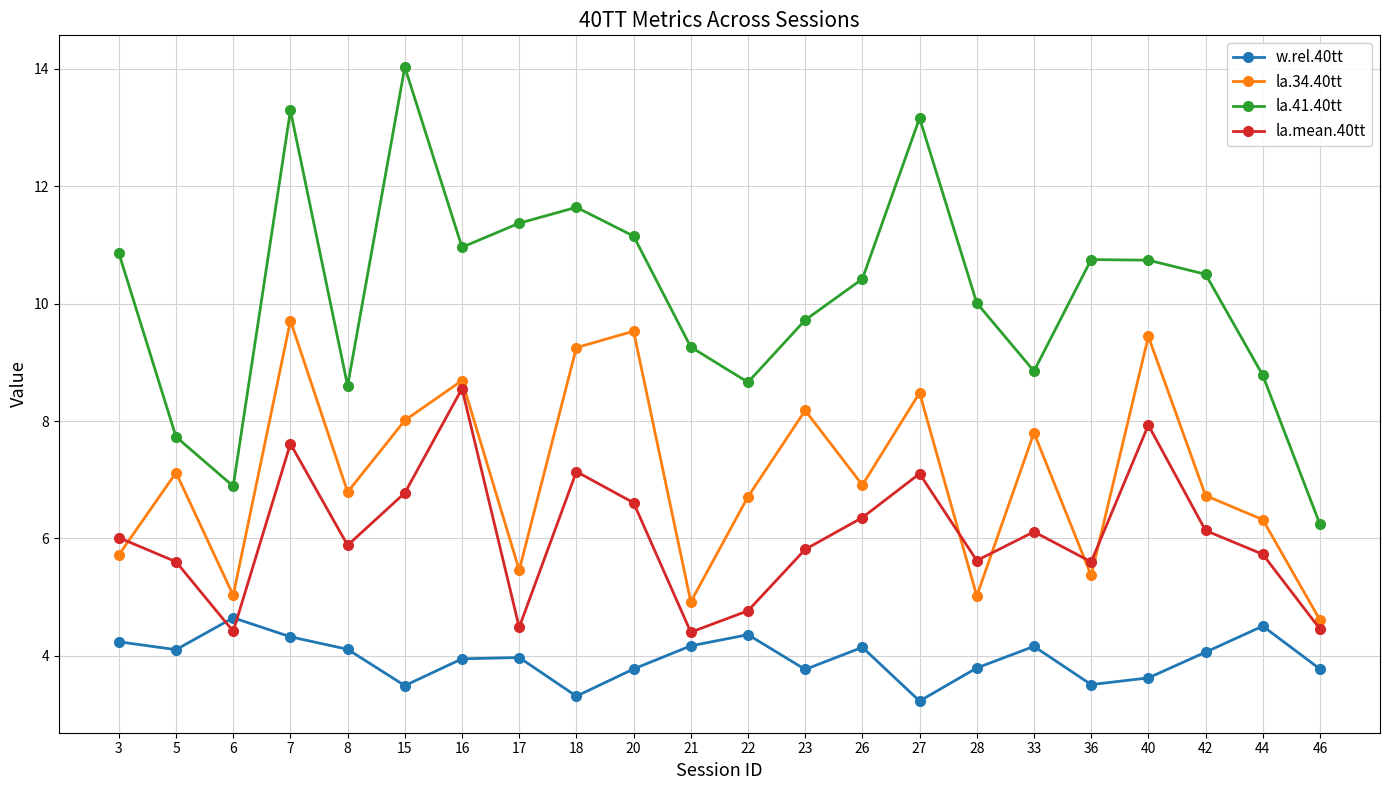

What is the difference between the second highest and second lowest values in the la.mean.40tt series?

3.5